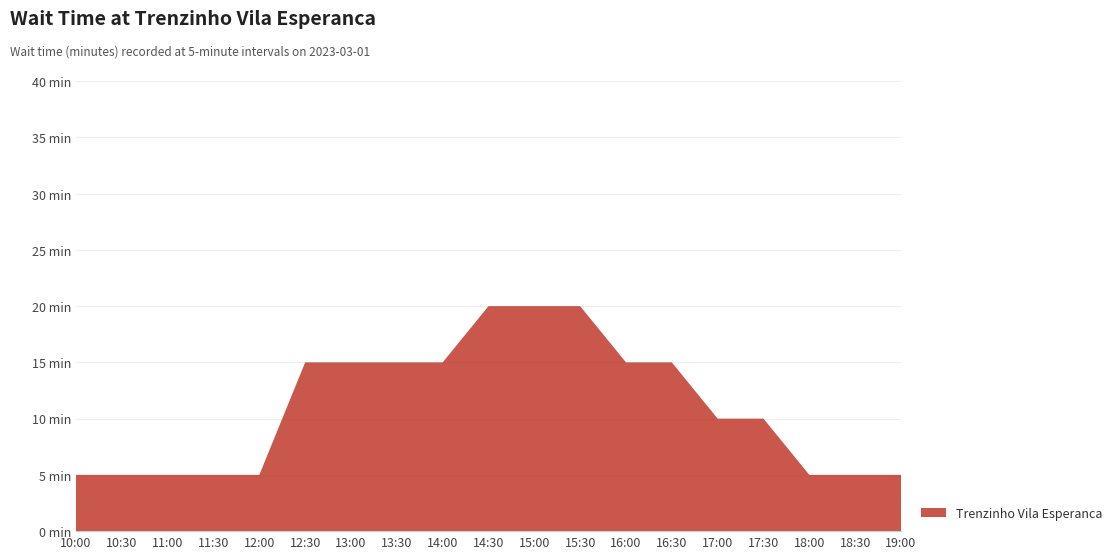

Reading left to right, transcribe all the data shown in this chart.

10:00=5	10:30=5	11:00=5	11:30=5	12:00=5	12:30=15	13:00=15	13:30=15	14:00=15	14:30=20	15:00=20	15:30=20	16:00=15	16:30=15	17:00=10	17:30=10	18:00=5	18:30=5	19:00=5